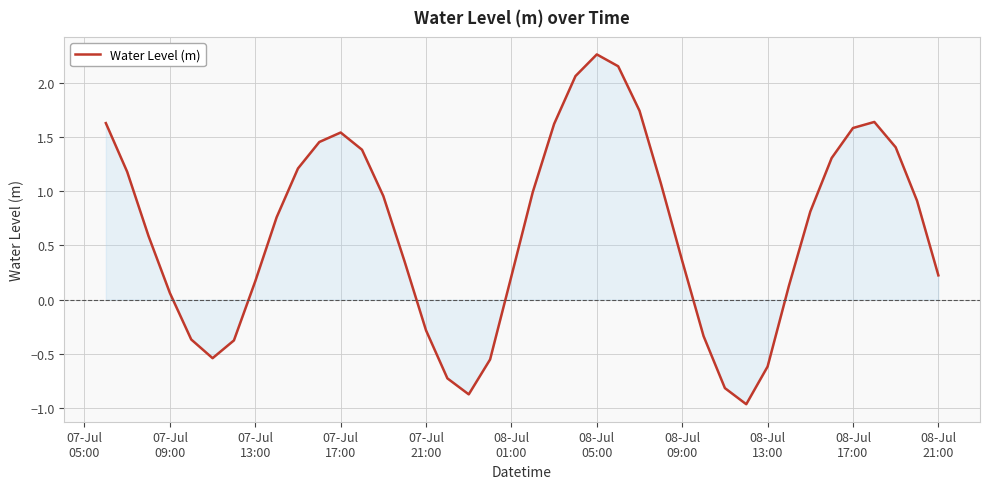

How many values are below zero?

11